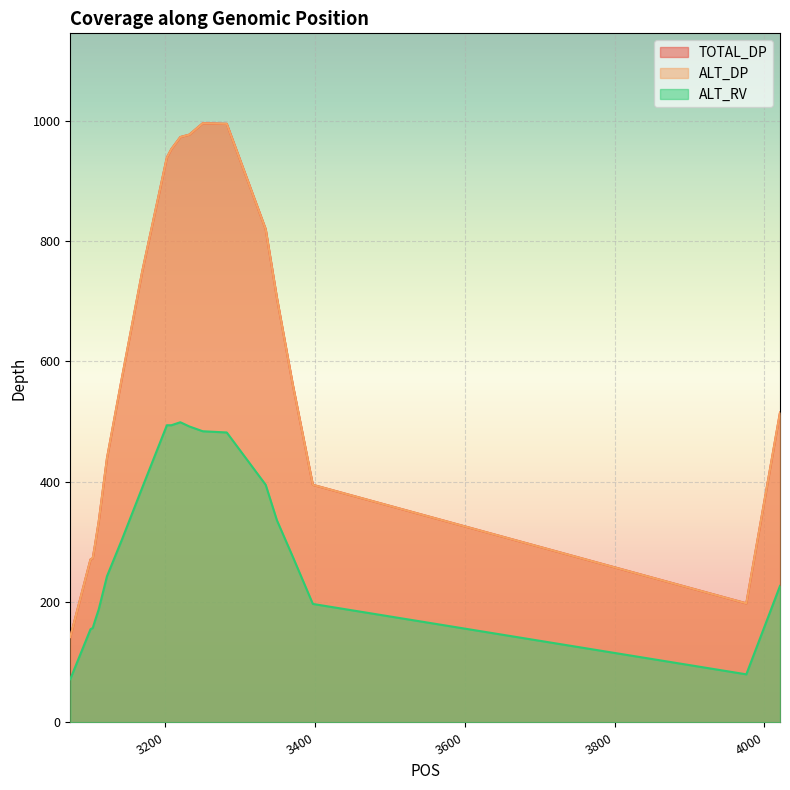

What is the value of the ALT_DP point at the 1st from the left?

142